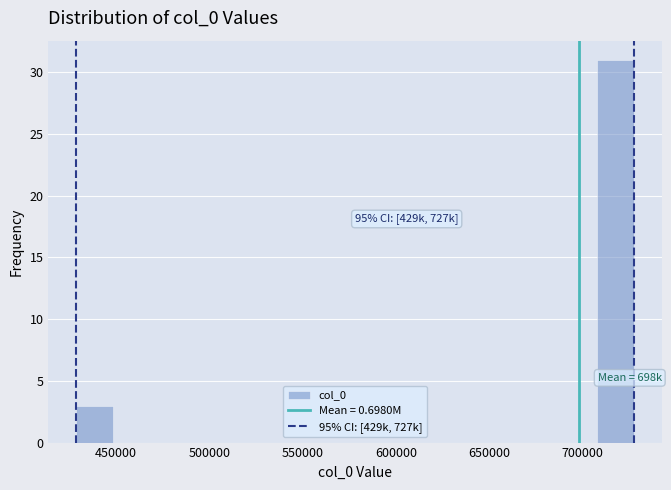

Read against the x-axis, roughly where is the centre of the tallest bar?

715000